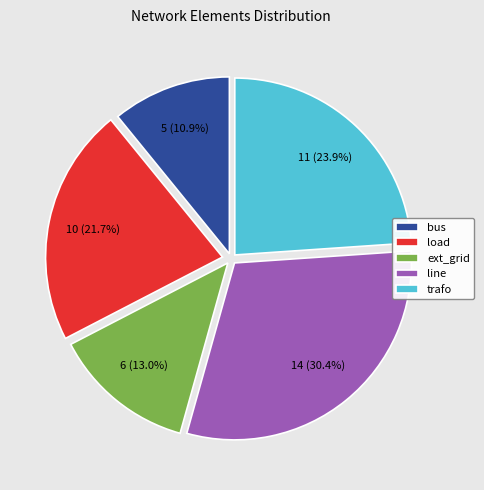

Which has a higher value, trafo or ext_grid?

trafo